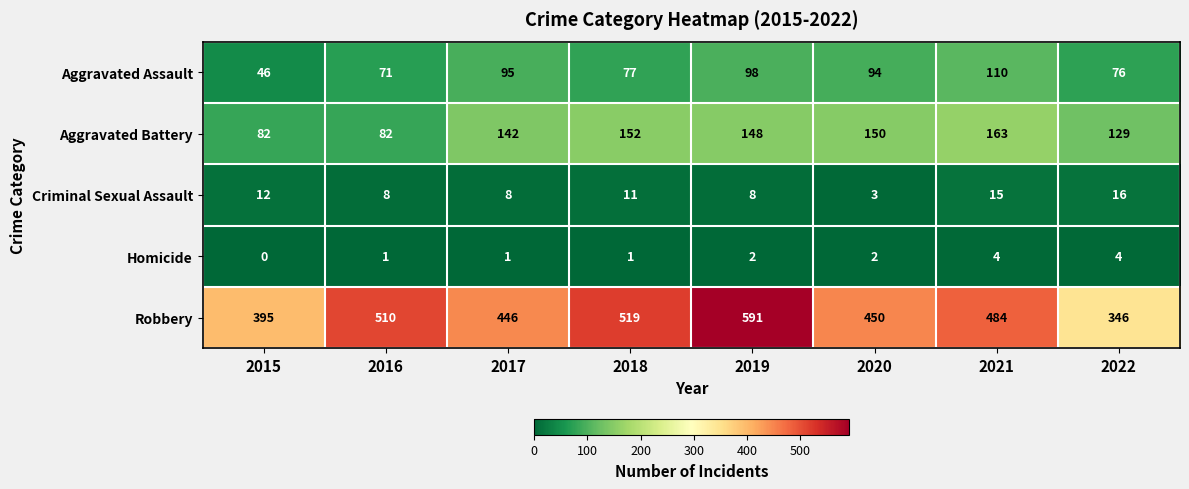

Which series changed the most between 2017 and 2020?

Aggravated Battery